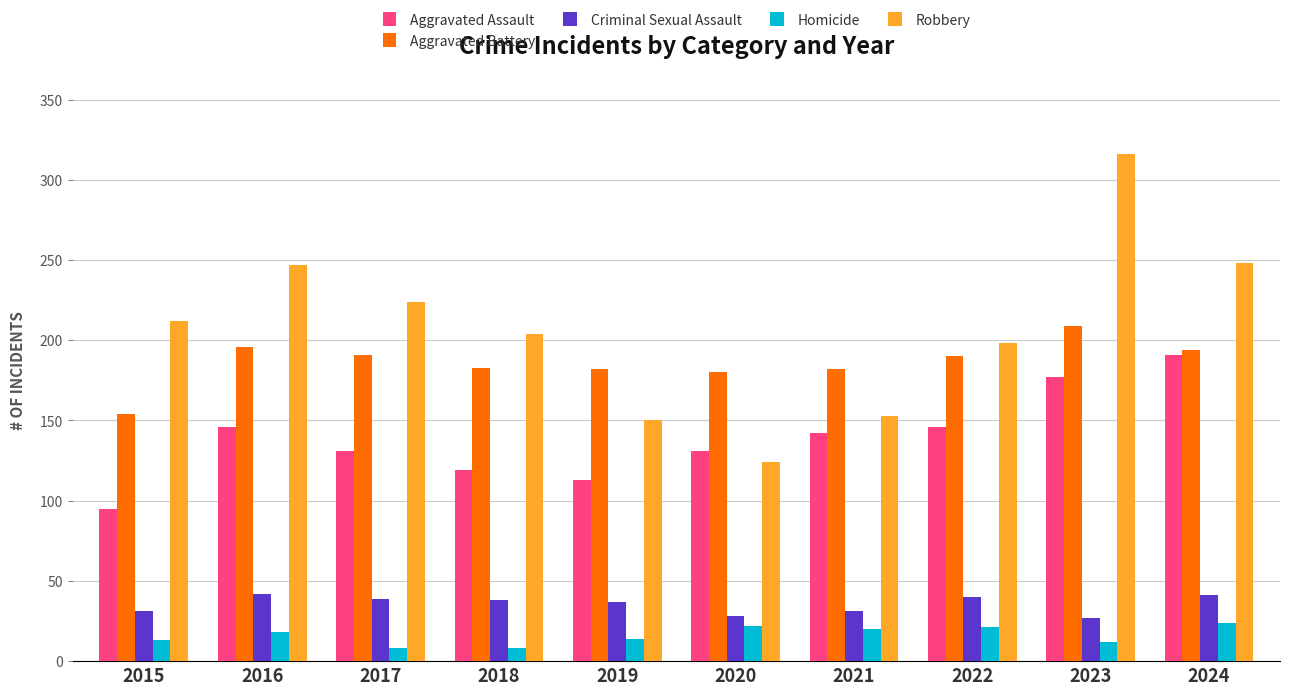

What is the approximate value of Homicide at 2015?

13